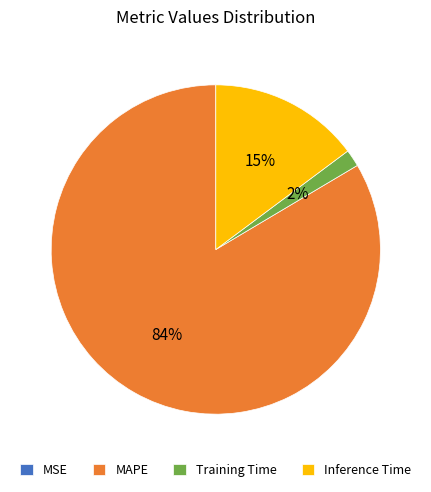

Which slice is the largest?

MAPE